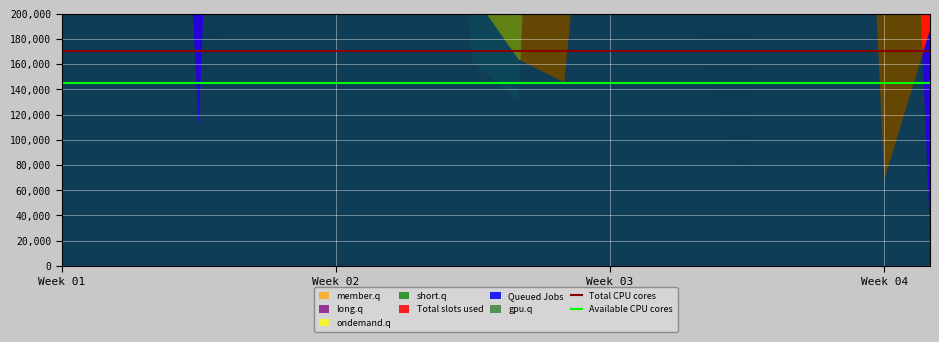

True or false: Available CPU cores has a value of 1.4 at 11.

True